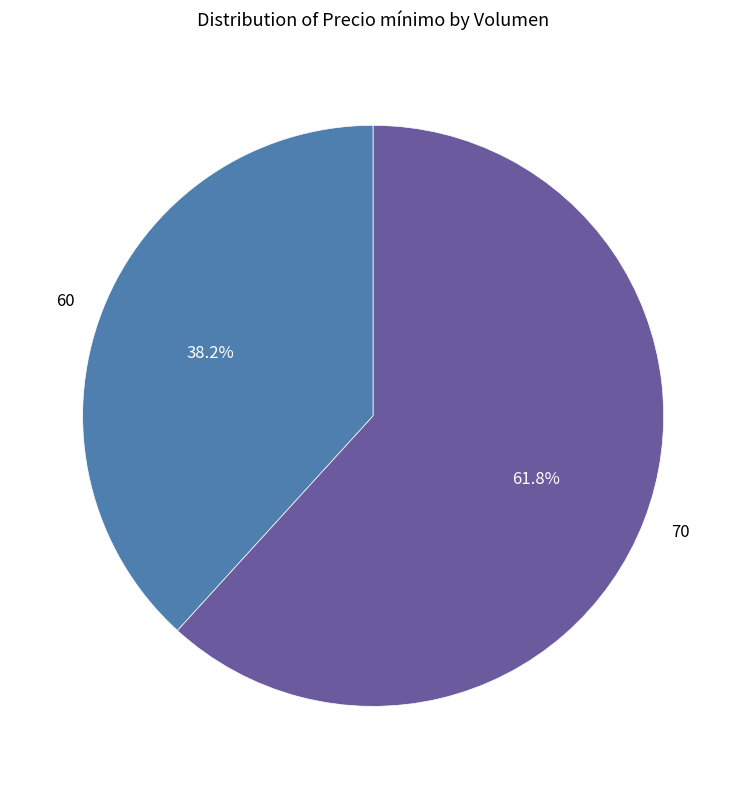

What is the largest slice in the pie chart?

70